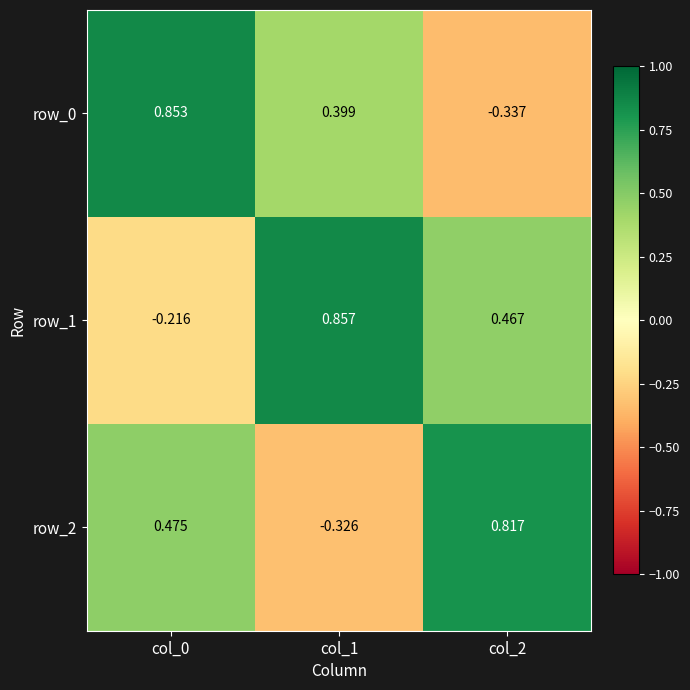

Is it true that row_0 equals -0.3 at col_2?

True